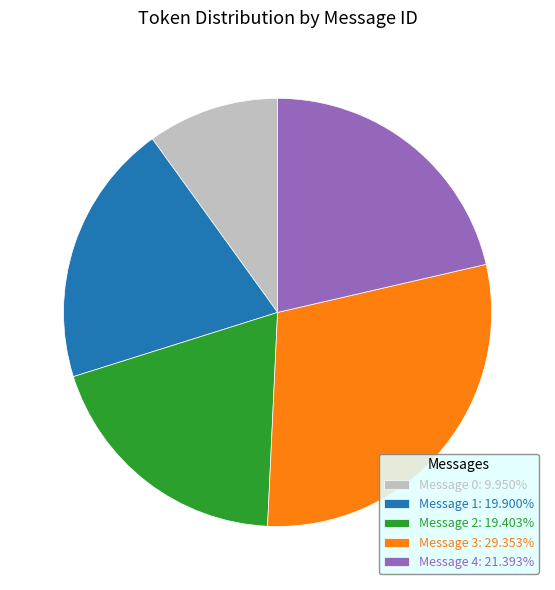

Approximately how many times larger is the value at Message 1: 19.900% compared to Message 0: 9.950%?

2.0